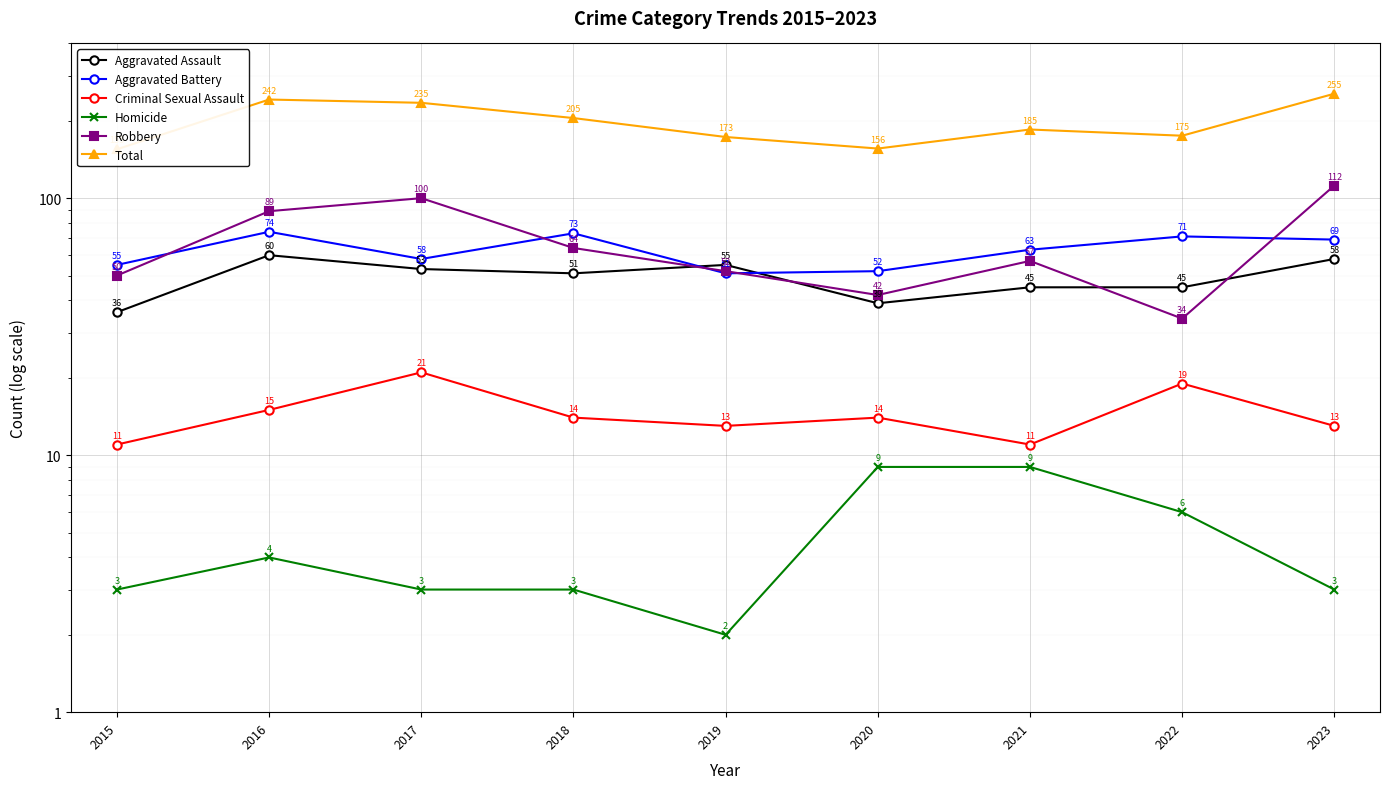

Which category has the lowest value in the Robbery series?

2022